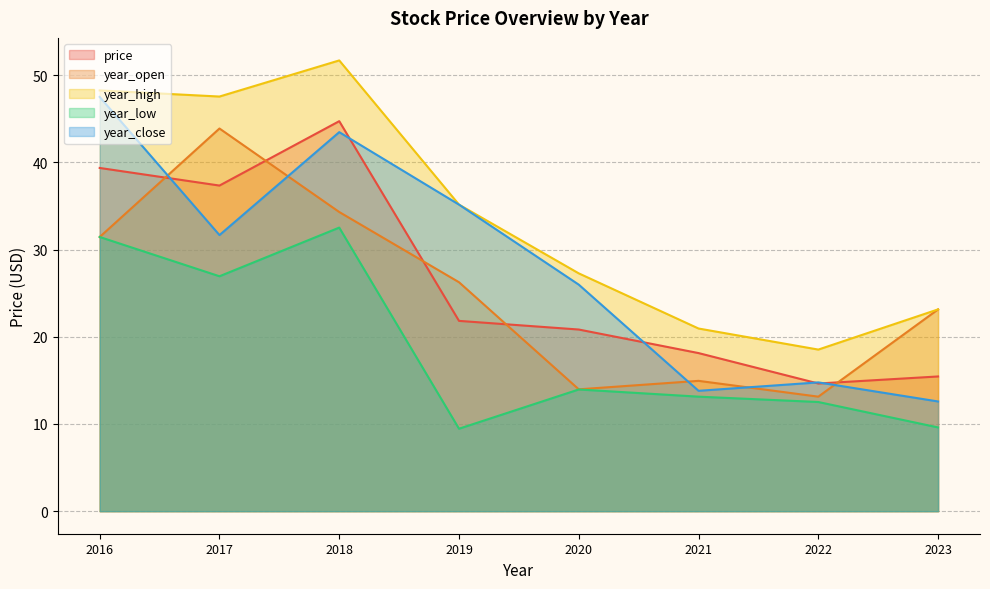

How many series are shown in this chart?

5